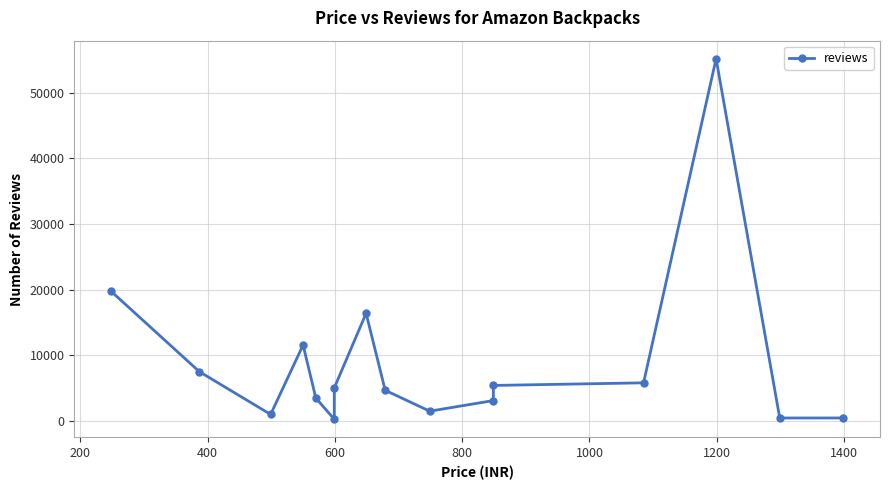

What is the sum of all values?

141162